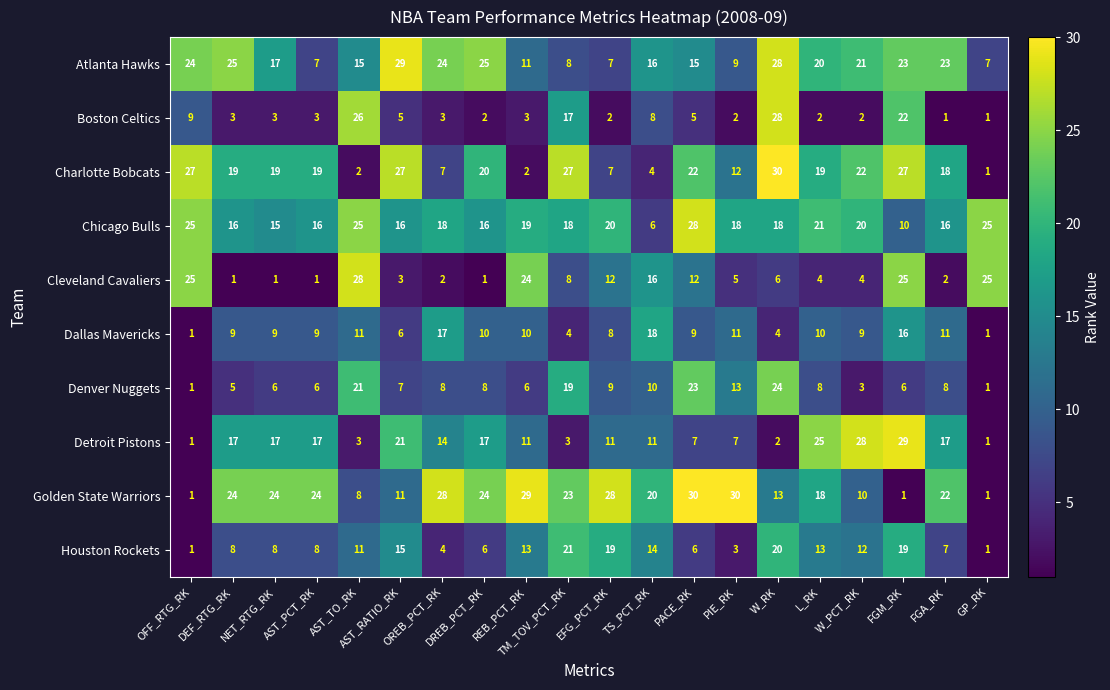

What is the difference between the maximum and minimum values in the Golden State Warriors series?

29